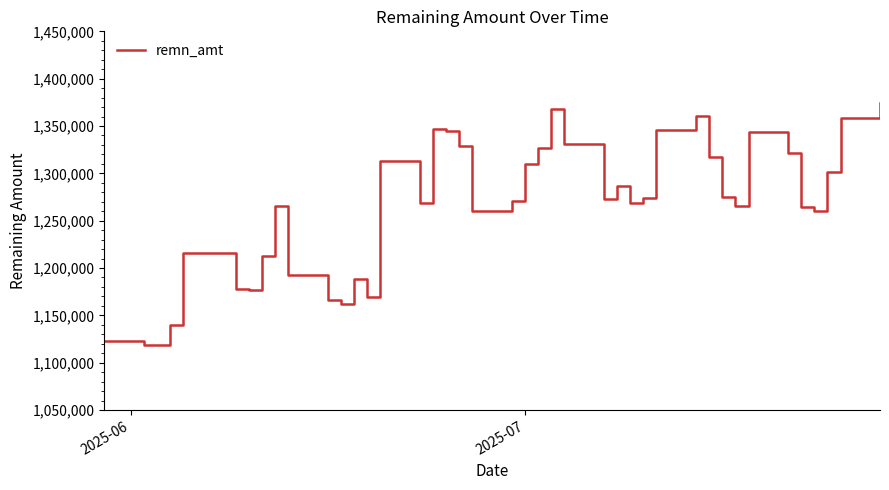

What is the average value?

1266681